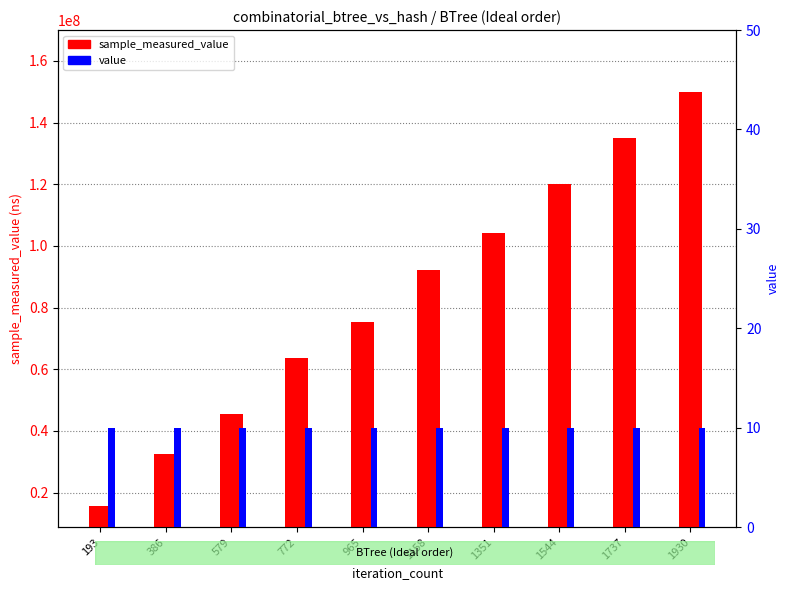

List the series in order of their overall mean, highest first.

sample_measured_value, value